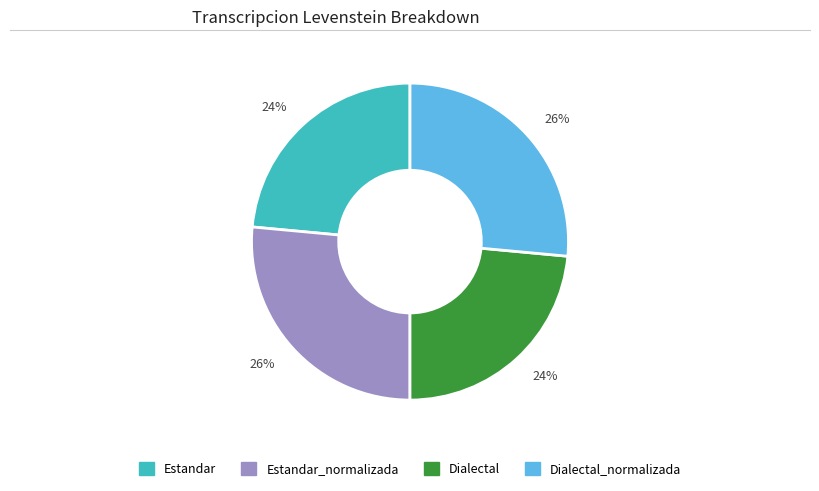

What percentage is the Dialectal_normalizada slice, to the nearest percent?

26%